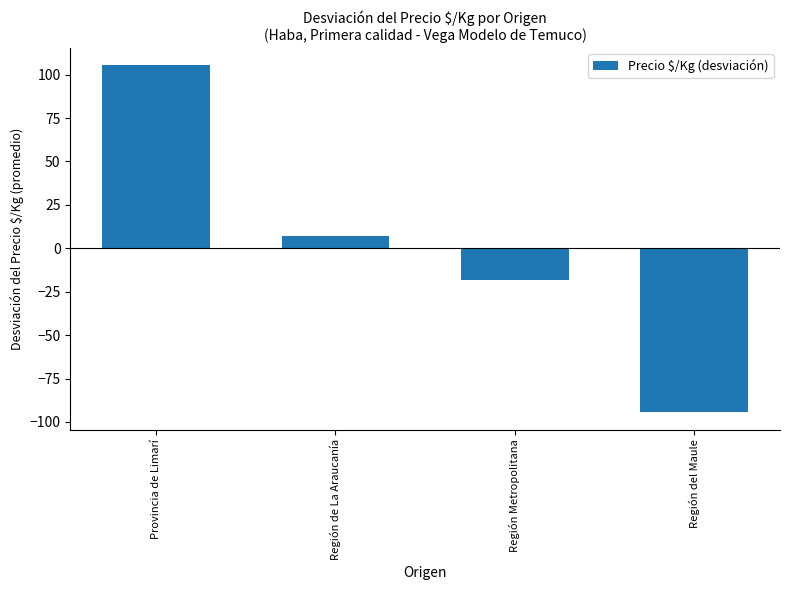

Reading left to right, transcribe all the data shown in this chart.

105.4	7.2	-18.2	-94.4